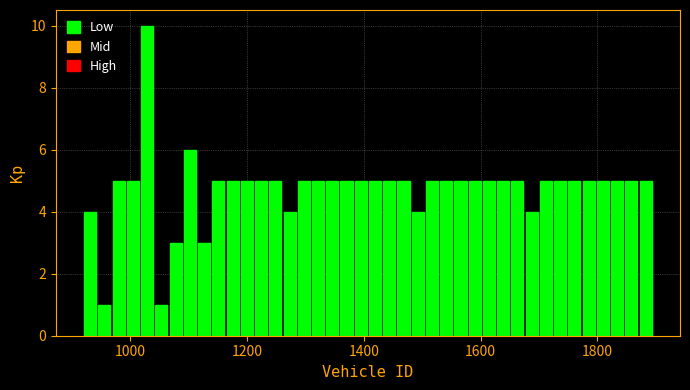

Read against the x-axis, roughly where is the centre of the tallest bar?

1020